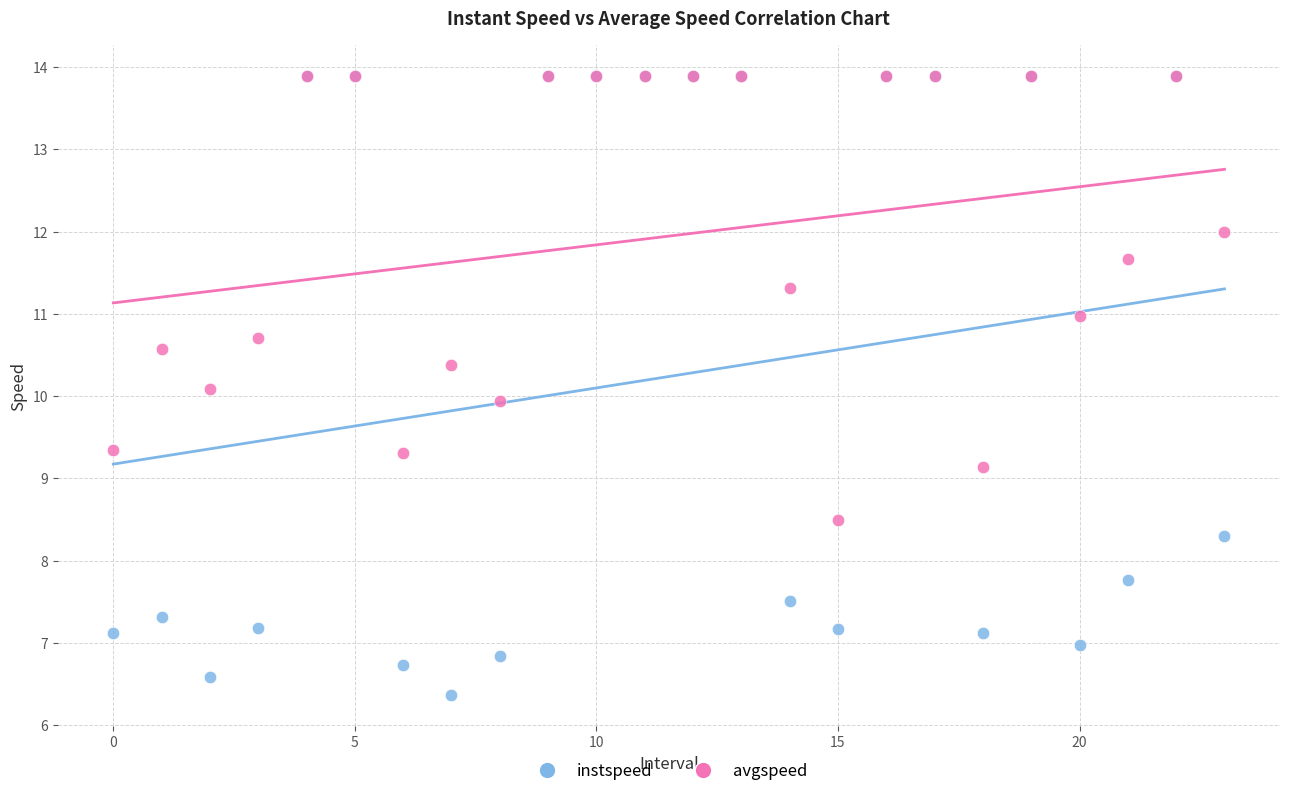

Which series reaches the minimum Y coordinate?

instspeed